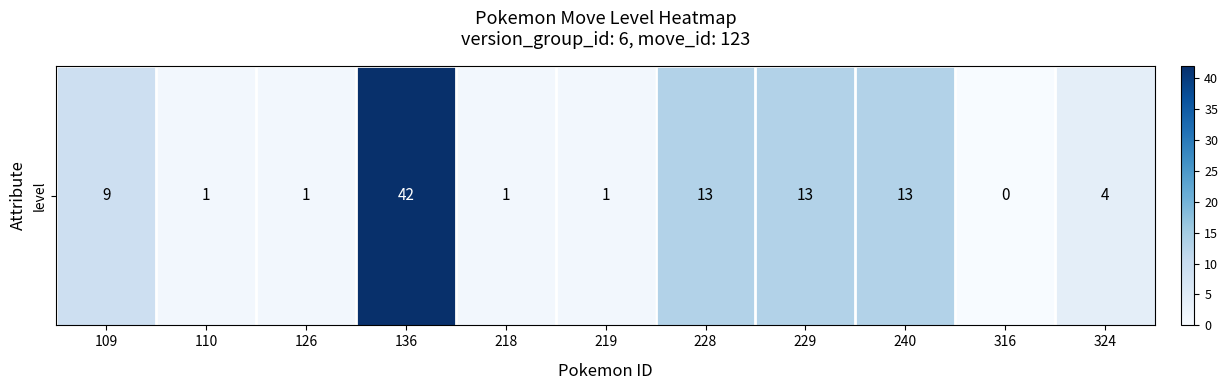

True or false: the data shows 16 at 109.

False